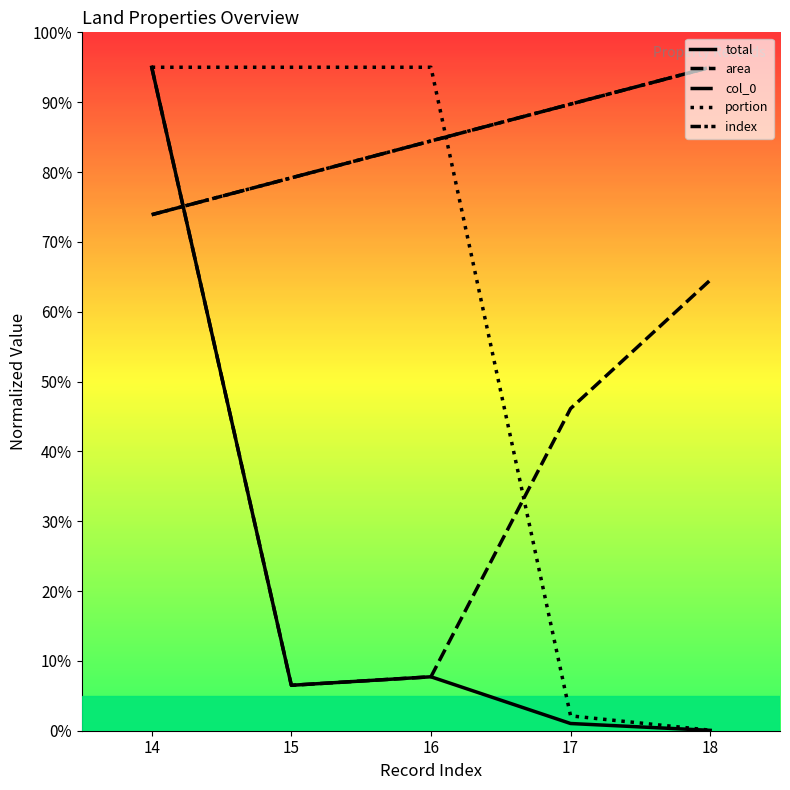

At which category does the chart reach its minimum across all series?

18